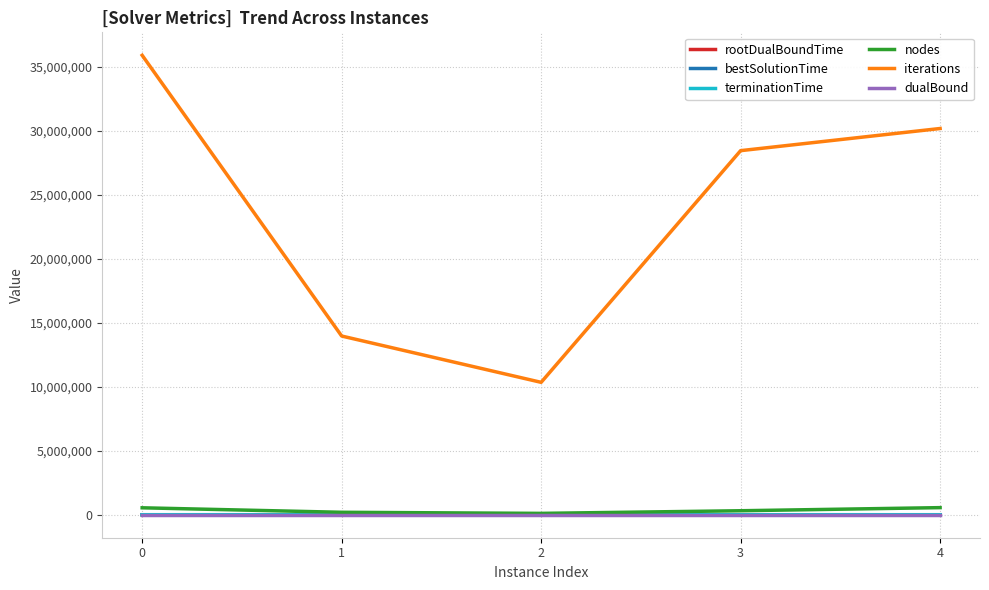

Is it true that dualBound equals 8.0 at 3?

True